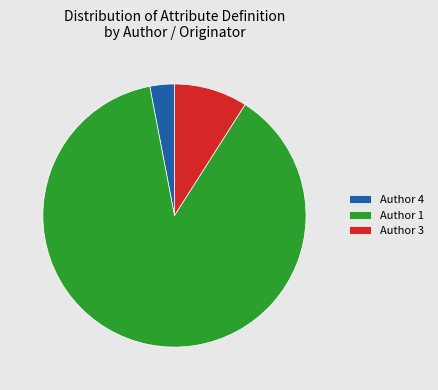

Which has a higher value, Author 4 or Author 1?

Author 1